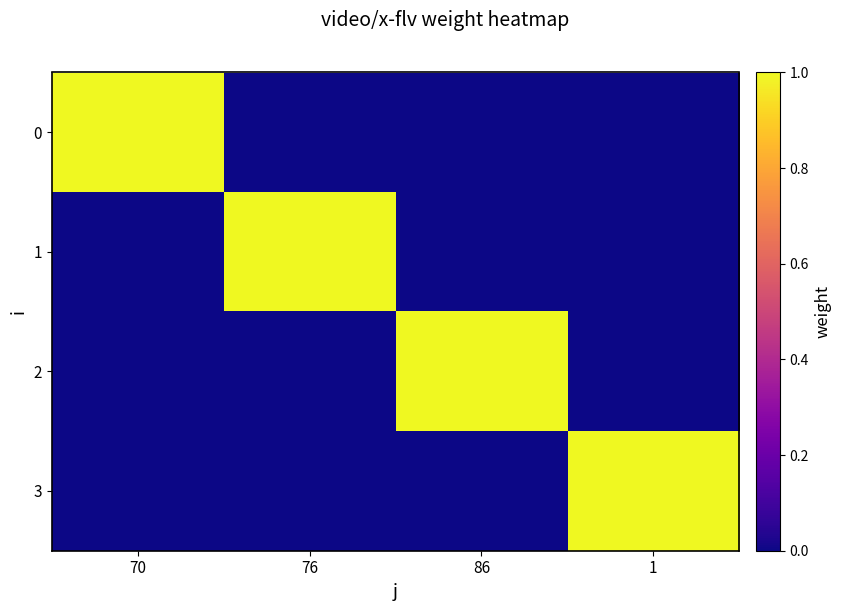

Which has a higher value, 1 or 70?

70